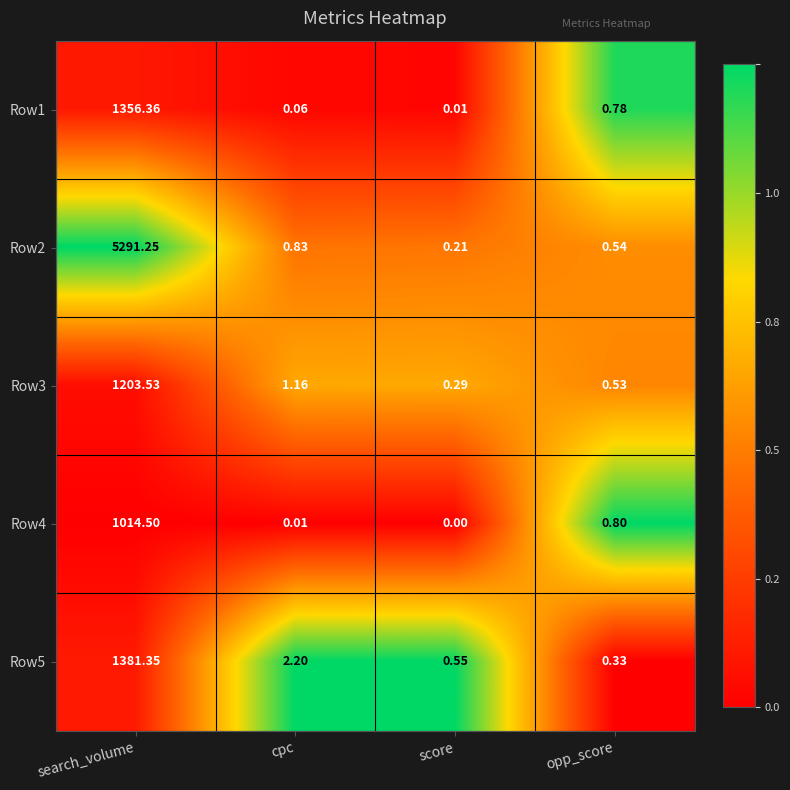

Rank the categories by Row3 value from lowest to highest.

score, opp_score, cpc, search_volume